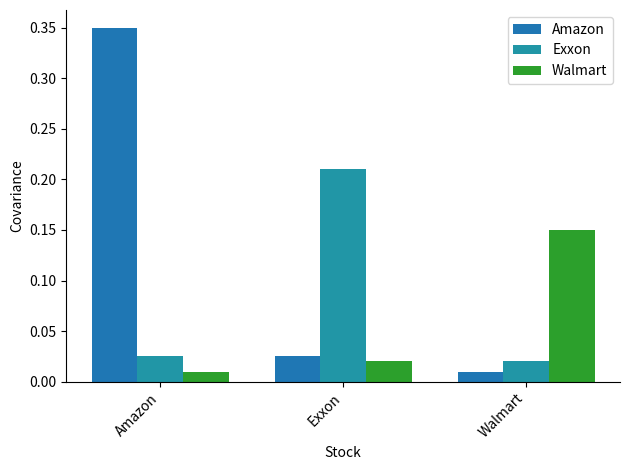

What is the label of the 2nd bar from the left?

Exxon